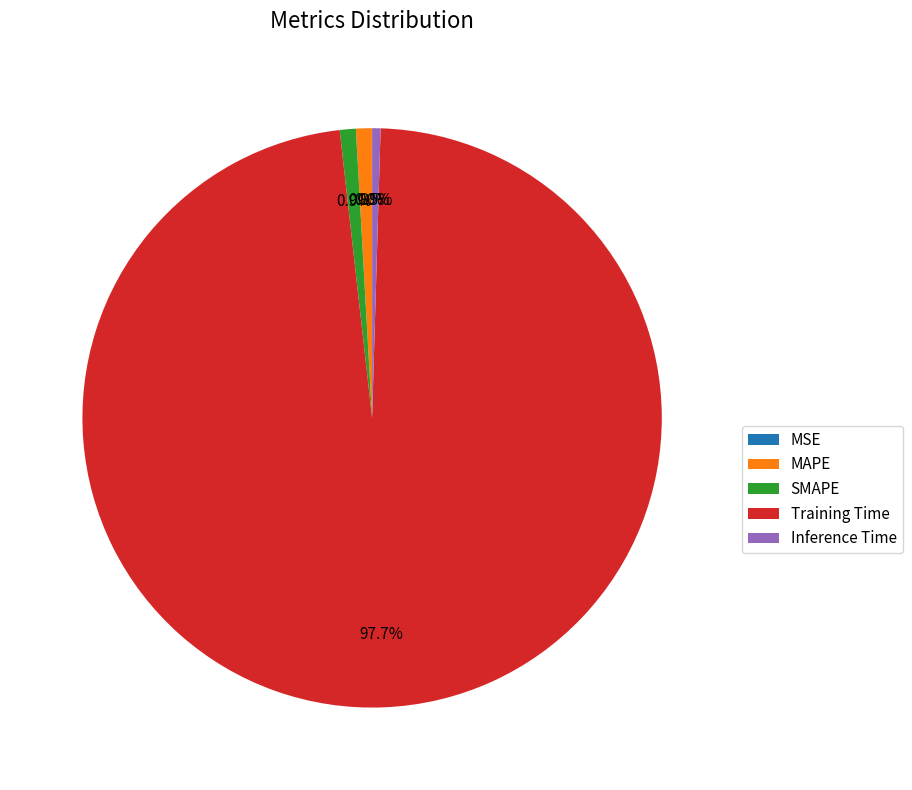

Which has a higher value, Training Time or Inference Time?

Training Time